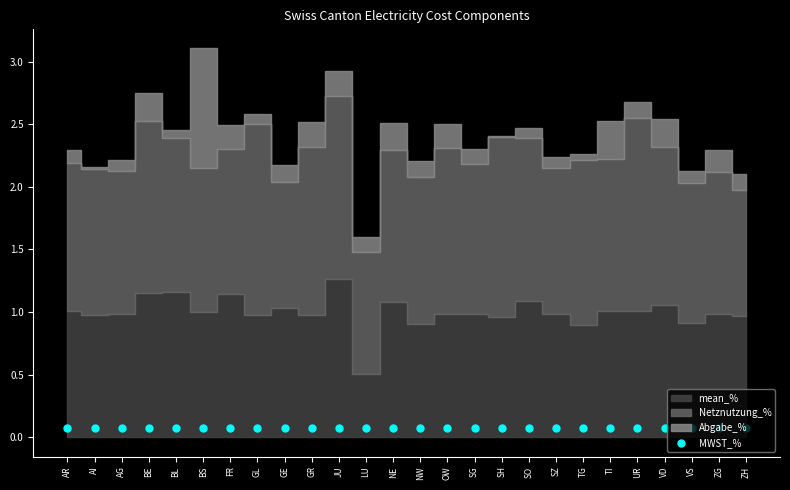

Which series has the largest Y range (max minus min)?

Abgabe_%